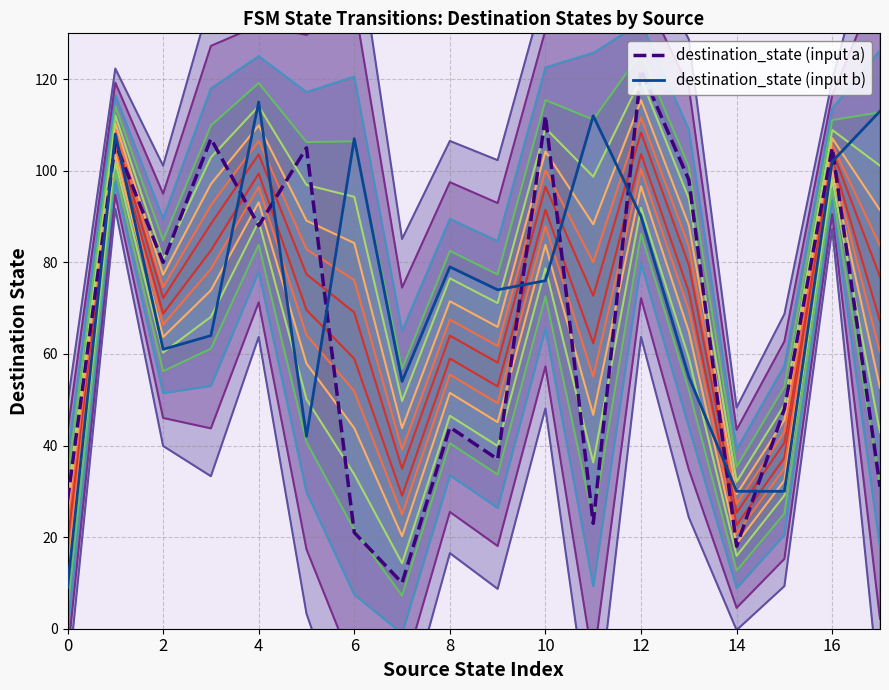

What is the lowest value of the destination_state (input a) series?

10